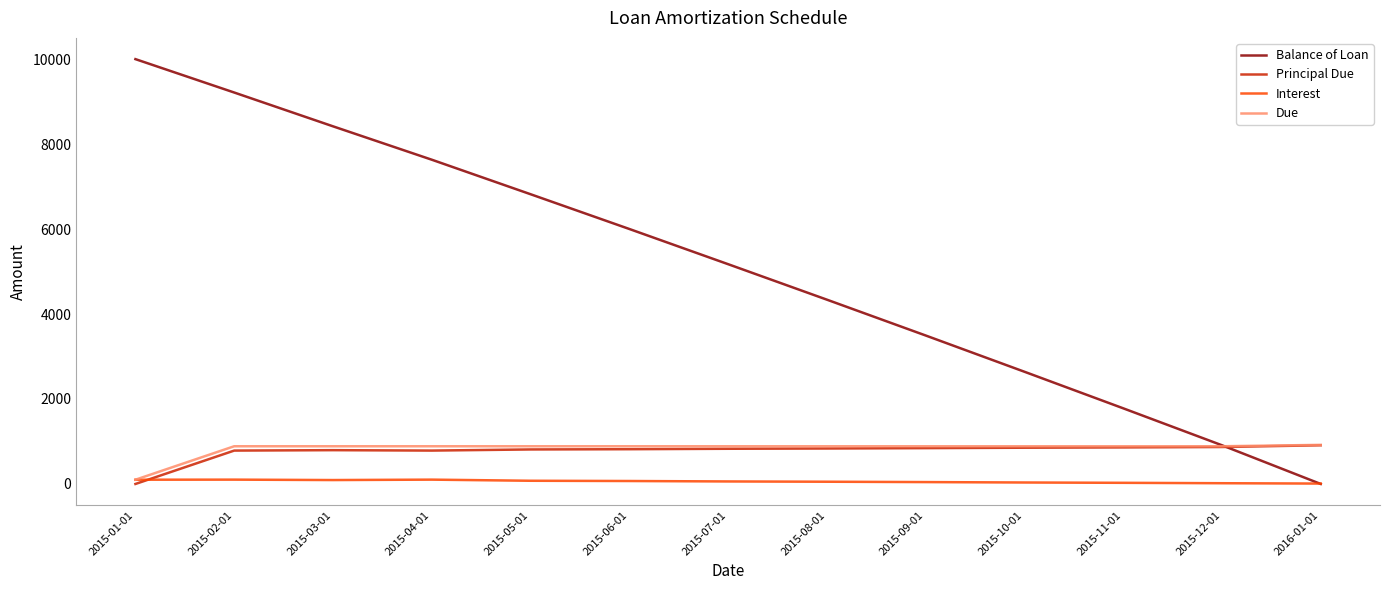

Which series has the largest range (max minus min)?

Balance of Loan